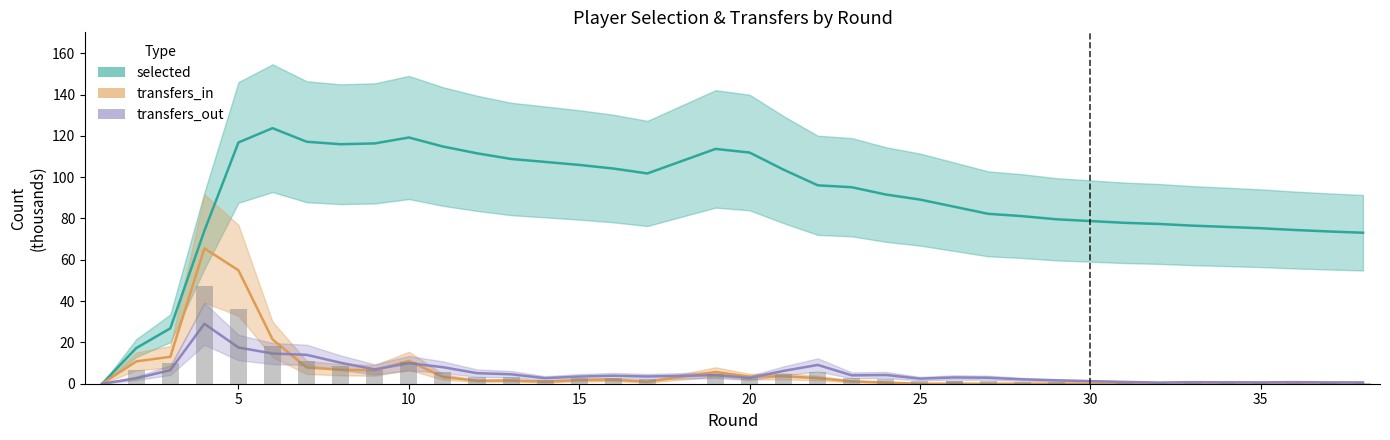

At how many categories does at least one series exceed 57?

35